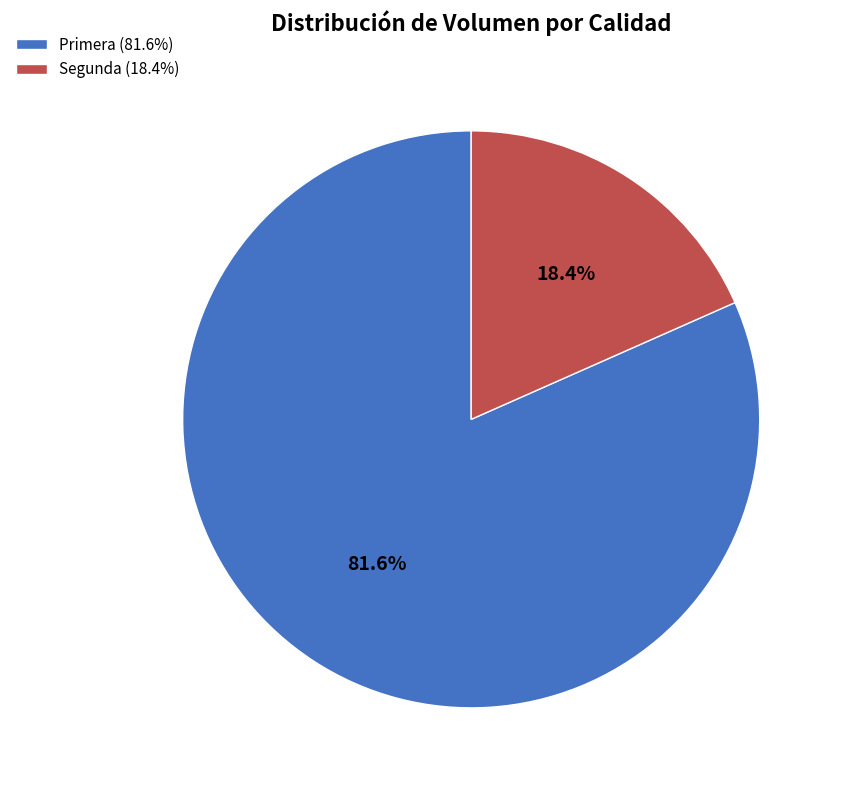

Is it true that Primera is 82% of the pie?

True